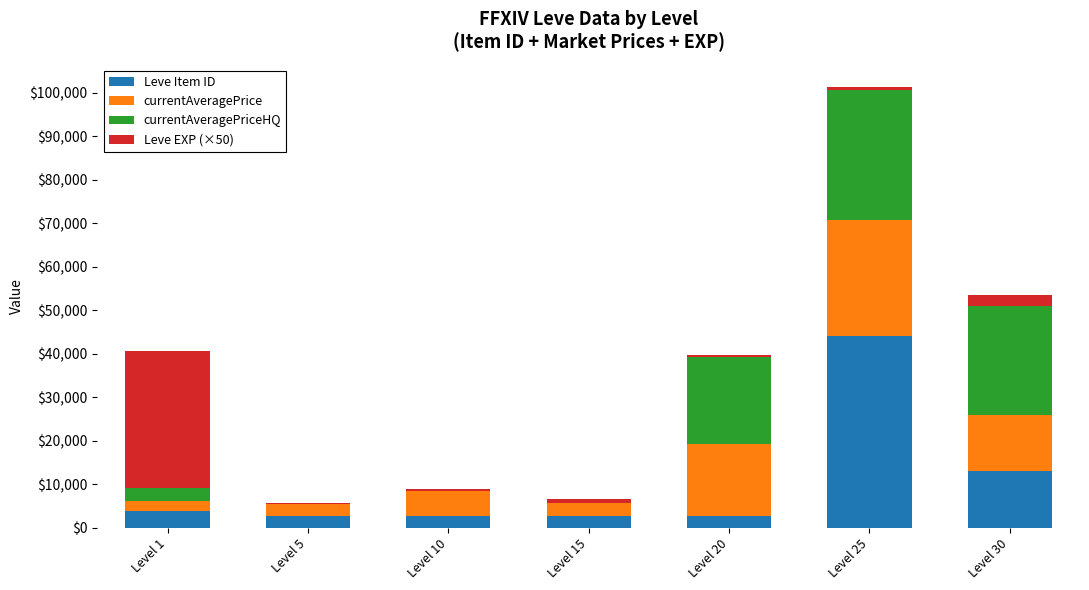

At which label does Leve Item ID reach its peak?

Level 25